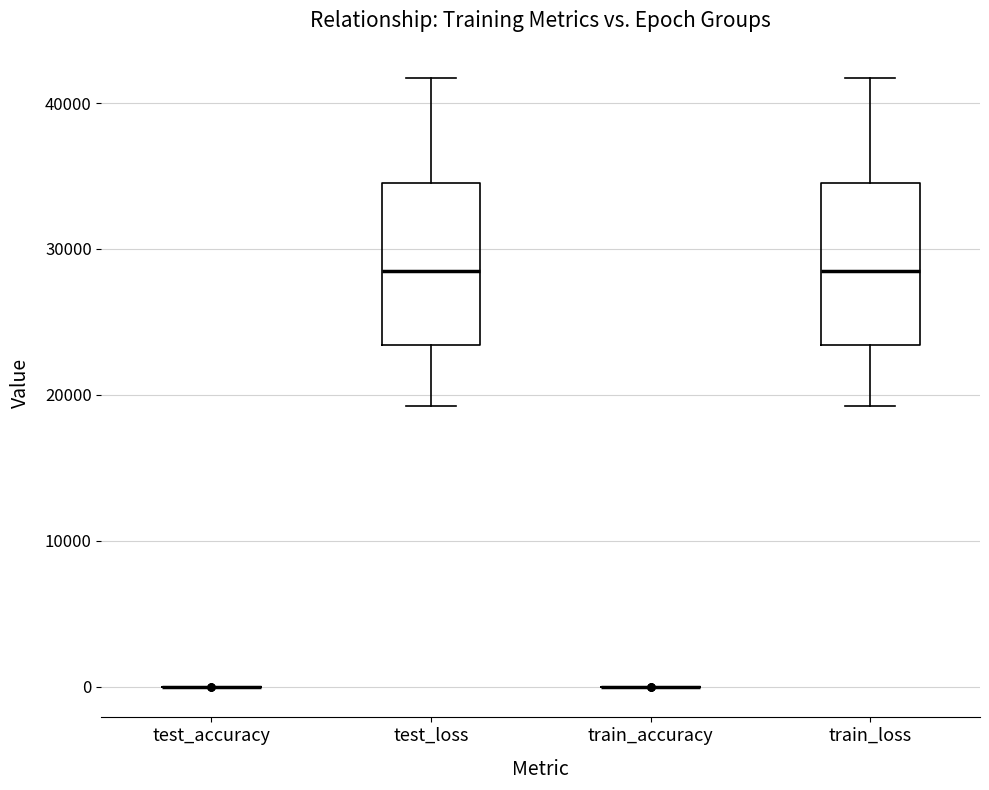

Reading left to right, transcribe this box plot: for each box, give where its median line is, the range the box spans, and where its two whiskers end, as read against the y-axis. The values are not printed on the chart, so give them approximately, as read against the axis.

test_accuracy: box collapsed to a line at 0, whiskers 0 to 0
test_loss: median 28000, box 23000 to 35000, whiskers 19000 to 42000
train_accuracy: box collapsed to a line at 0, whiskers 0 to 0
train_loss: median 28000, box 23000 to 35000, whiskers 19000 to 42000